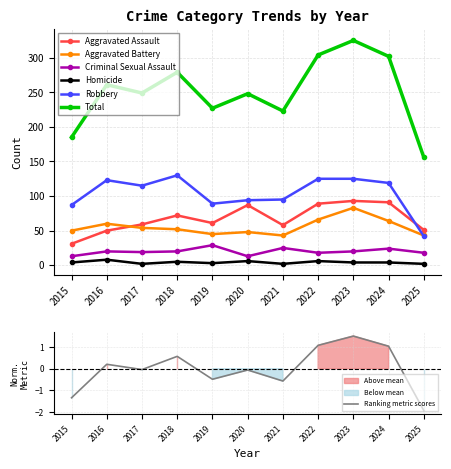

Reading left to right, extract all data points from this chart.

Aggravated Assault: 31	50	59	72	61	87	58	89	93	91	51
Aggravated Battery: 50	60	54	52	45	48	43	66	83	64	43
Criminal Sexual Assault: 13	20	19	20	29	13	25	18	20	24	18
Homicide: 4	8	2	5	3	6	2	6	4	4	2
Robbery: 87	123	115	130	89	94	95	125	125	119	42
Total: 185	261	249	279	227	248	223	304	325	302	156